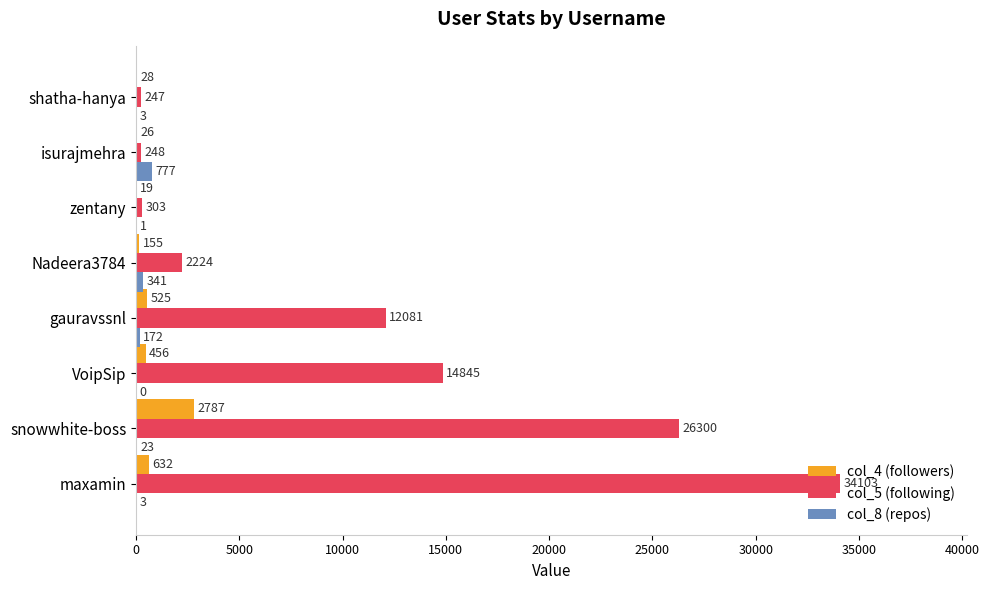

What is the sum of all col_5 (following) values?

90351